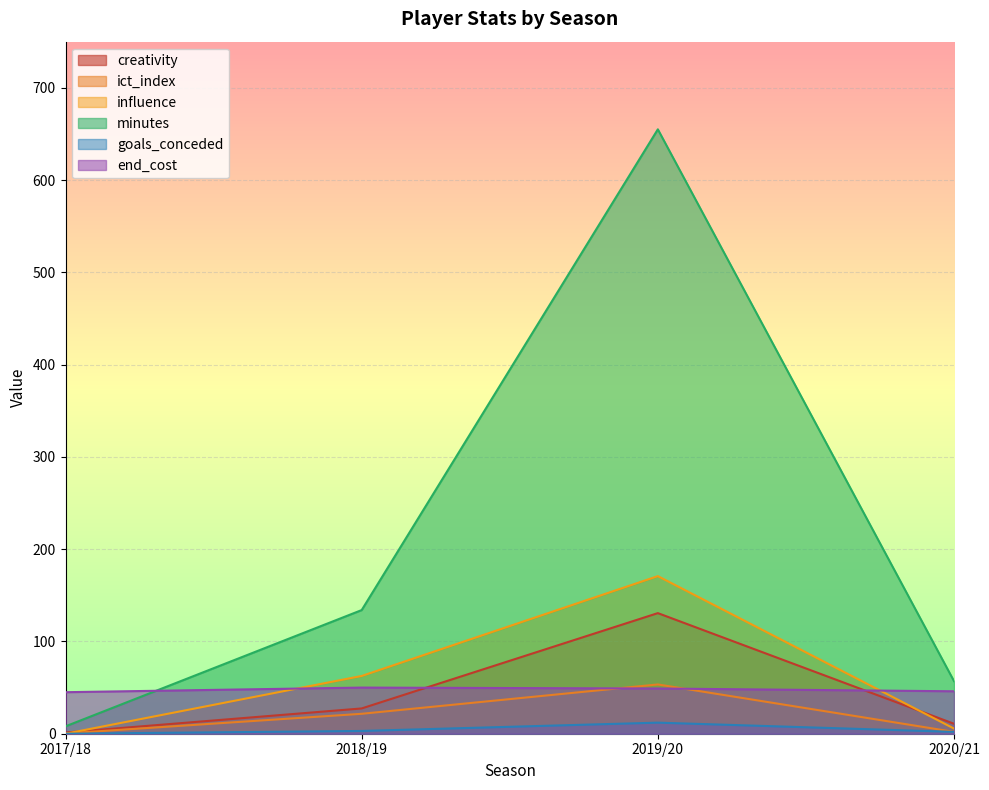

At which label is minutes closest to 331?

2018/19